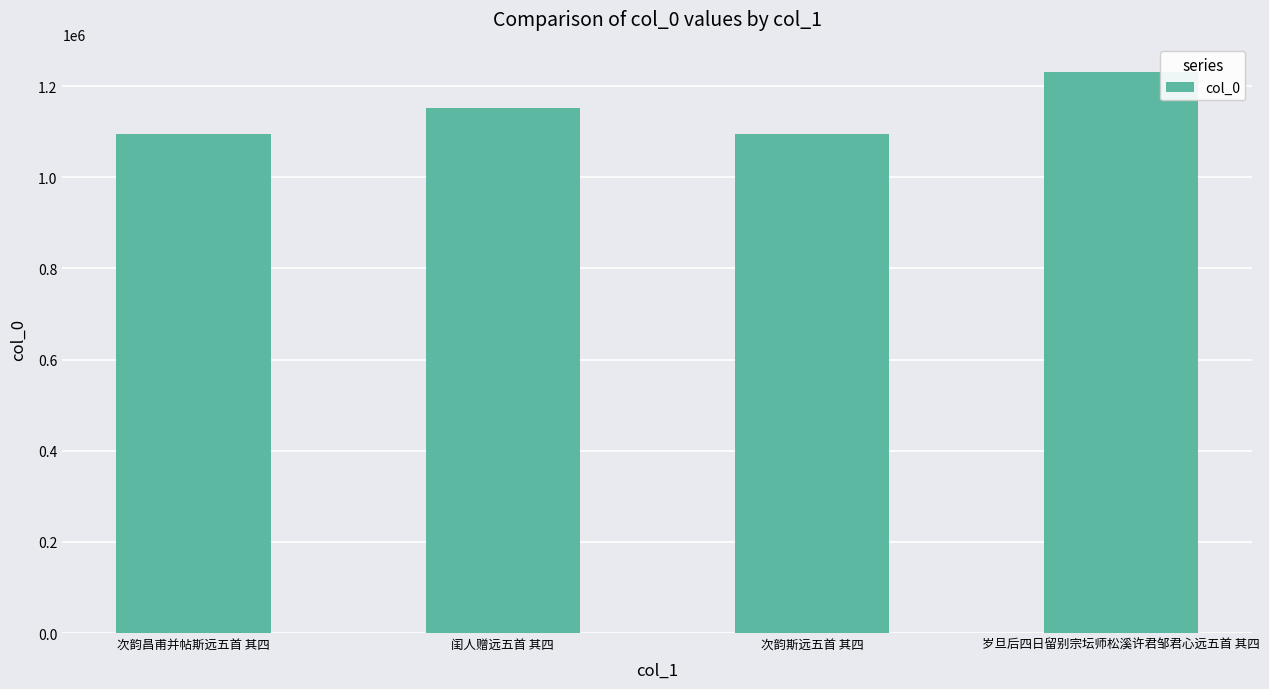

At which label is the value closest to 1162328?

闺人赠远五首 其四